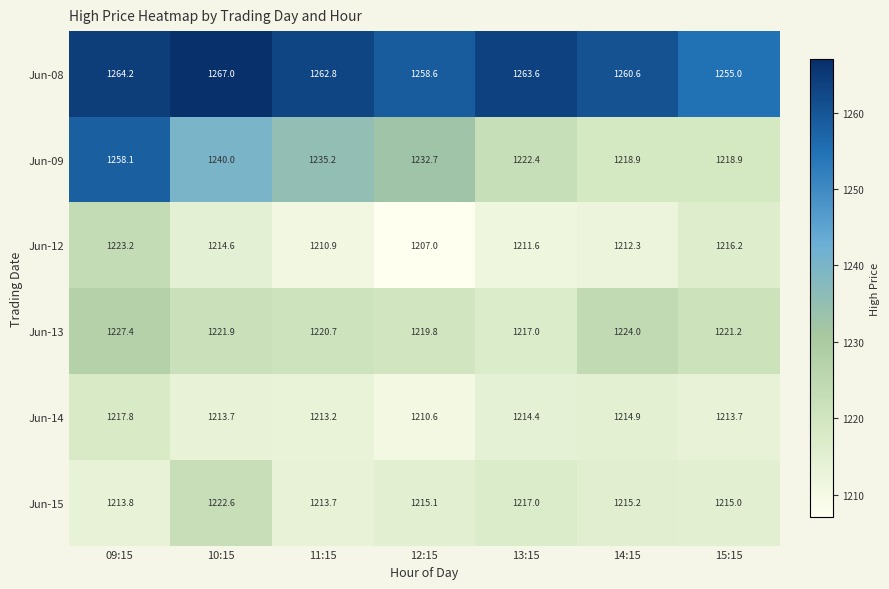

Count the number of data series in this chart.

6